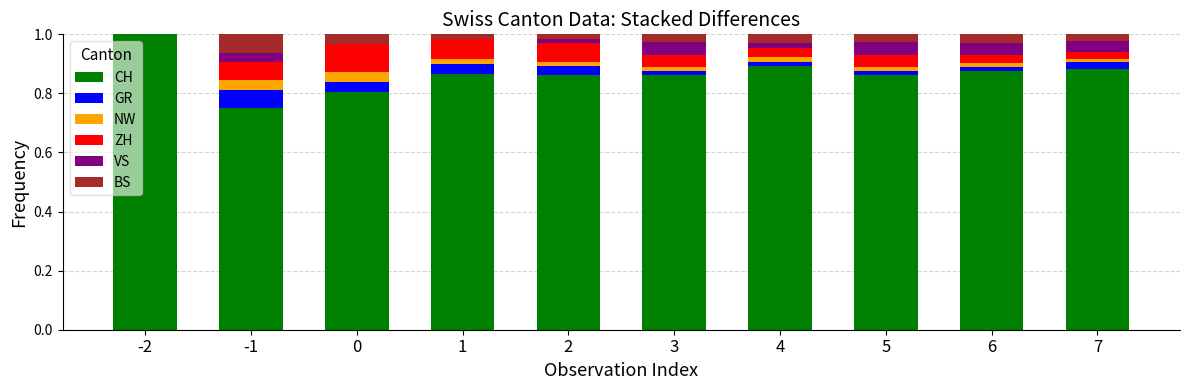

Are the bars horizontal?

No